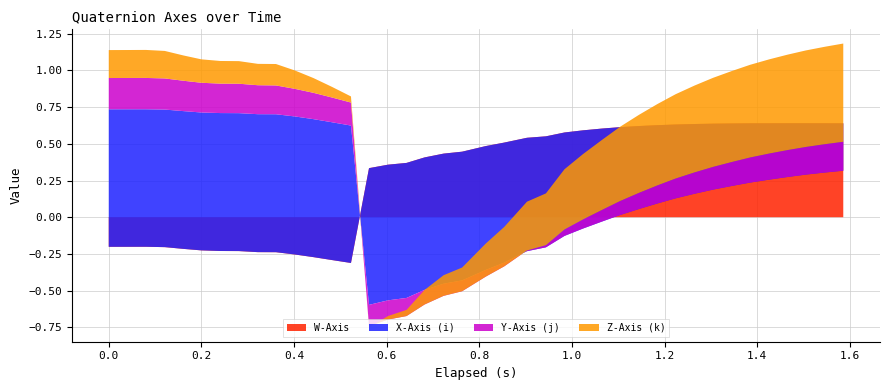

Reading left to right, list all the values displayed in this chart.

W-Axis: -0.2	-0.2	-0.2	-0.2	-0.2	-0.2	-0.2	-0.2	-0.2	-0.2	-0.3	-0.3	-0.3	-0.3	0.3	0.4	0.4	0.4	0.4	0.4	0.5	0.5	0.5	0.6	0.6	0.6	0.6	0.6	0.6	0.6	0.6	0.6	0.6	0.6	0.6	0.6	0.6	0.6	0.6	0.6
X-Axis (i): 0.9	0.9	0.9	0.9	0.9	0.9	0.9	0.9	0.9	0.9	0.9	0.9	0.9	0.9	-0.9	-0.9	-0.9	-0.9	-0.9	-0.9	-0.8	-0.8	-0.8	-0.8	-0.7	-0.7	-0.6	-0.6	-0.6	-0.5	-0.5	-0.5	-0.4	-0.4	-0.4	-0.4	-0.4	-0.3	-0.3	-0.3
Y-Axis (j): 0.2	0.2	0.2	0.2	0.2	0.2	0.2	0.2	0.2	0.2	0.2	0.2	0.2	0.2	-0.1	-0.1	-0.1	-0.1	-0.1	-0.1	-0.0	-0.0	0.0	0.0	0.0	0.1	0.1	0.1	0.1	0.1	0.1	0.1	0.2	0.2	0.2	0.2	0.2	0.2	0.2	0.2
Z-Axis (k): 0.2	0.2	0.2	0.2	0.2	0.2	0.2	0.2	0.1	0.1	0.1	0.1	0.1	0.0	-0.0	0.0	0.0	0.1	0.1	0.2	0.2	0.3	0.3	0.4	0.4	0.4	0.5	0.5	0.5	0.6	0.6	0.6	0.6	0.6	0.6	0.6	0.7	0.7	0.7	0.7